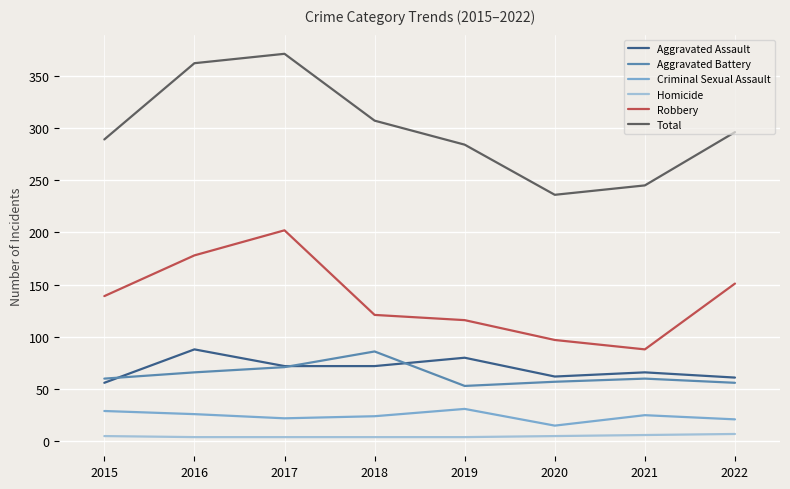

What is the difference between the Aggravated Assault values at 2020 and 2017?

10